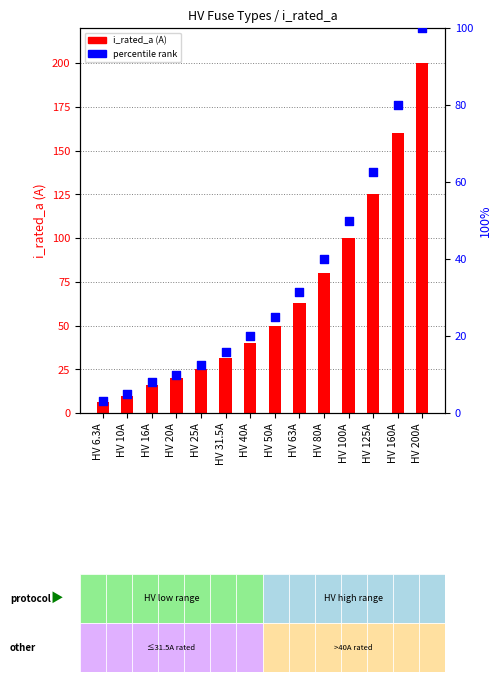

Which series has the widest spread of Y values?

i_rated_a